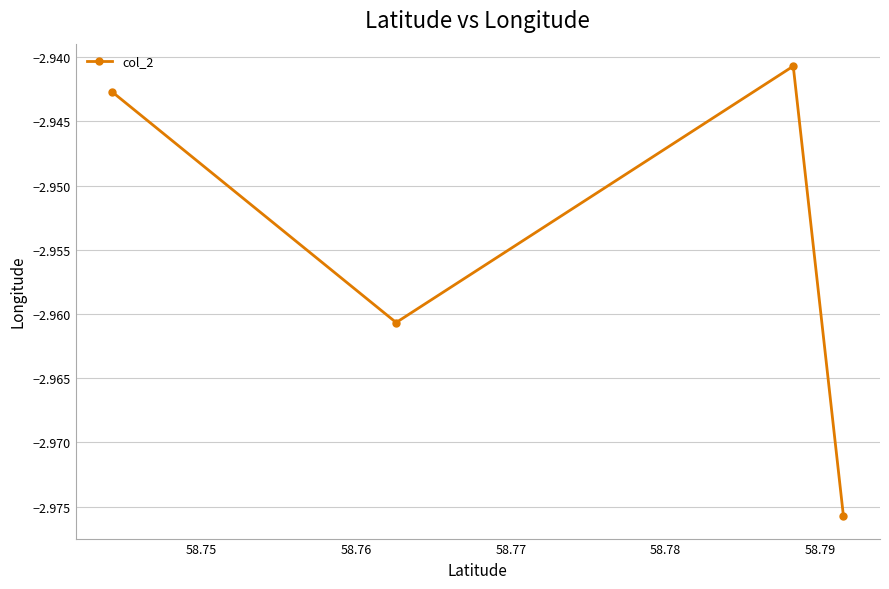

What is the maximum value shown in the chart?

-2.9